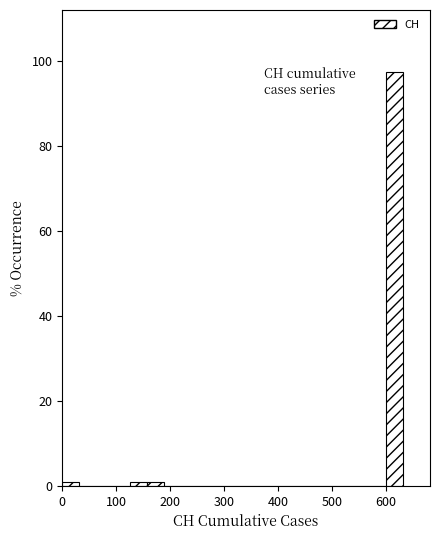

Read against the x-axis, roughly where is the centre of the tallest bar?

620